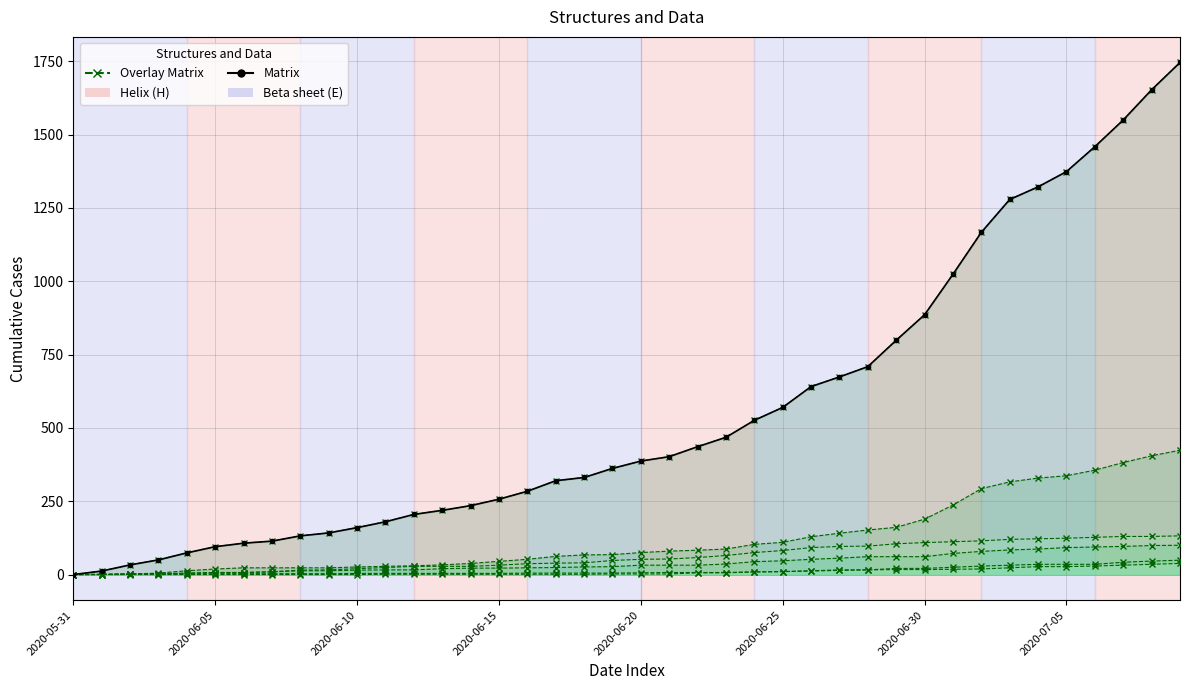

Does the chart display data point markers on the line(s)?

Yes